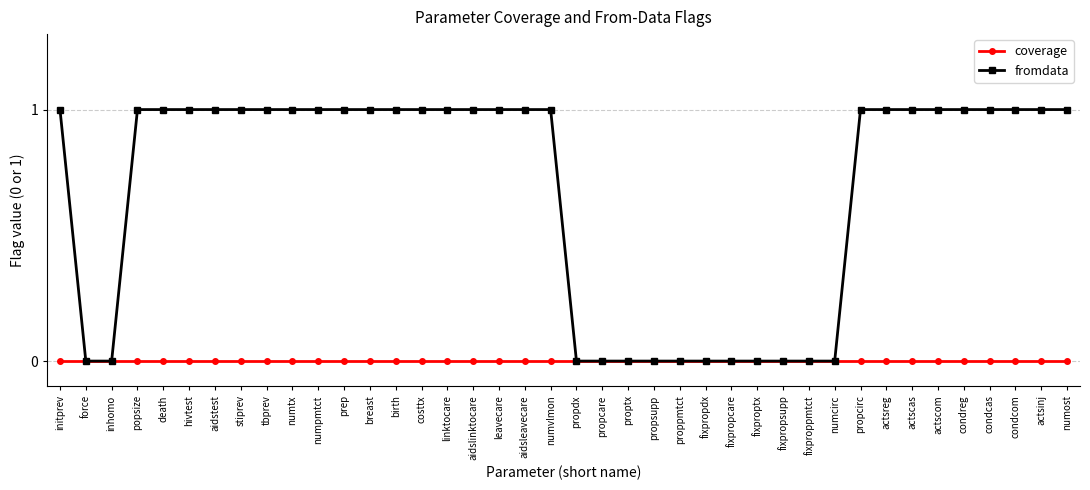

At actscom, list the series in order from largest to smallest.

fromdata, coverage